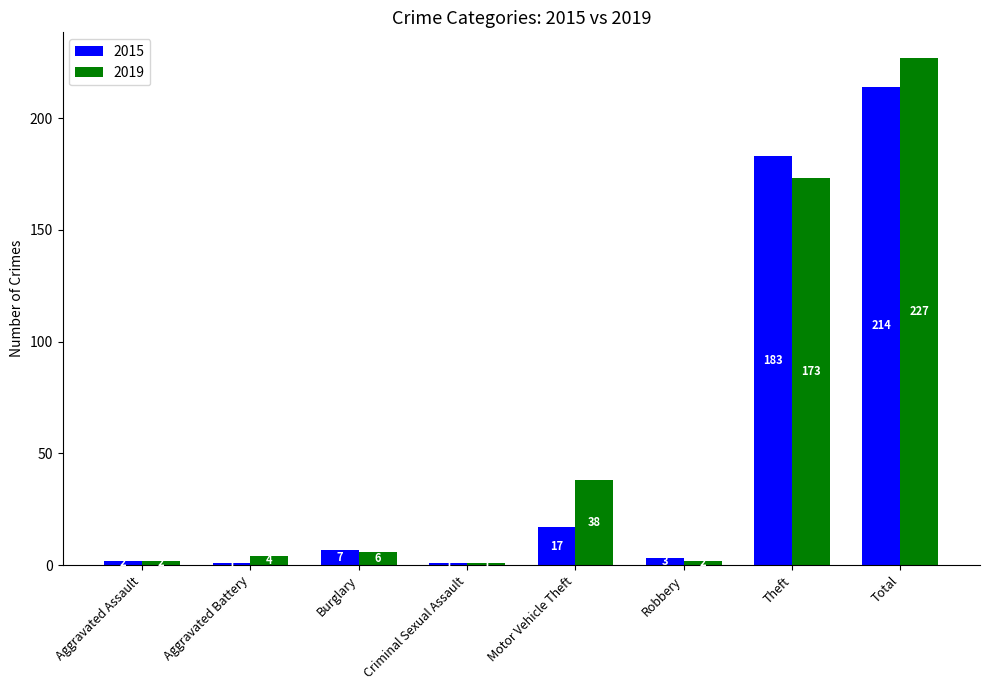

Rank the series by their average value, from highest to lowest.

2019, 2015